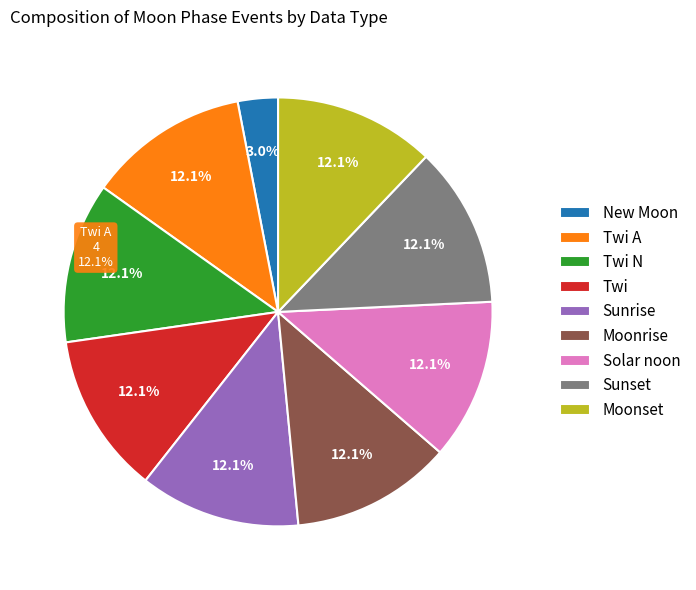

Rank the categories by value from lowest to highest.

New Moon, Sunrise, Moonrise, Solar noon, Sunset, Moonset, Twi A, Twi N, Twi